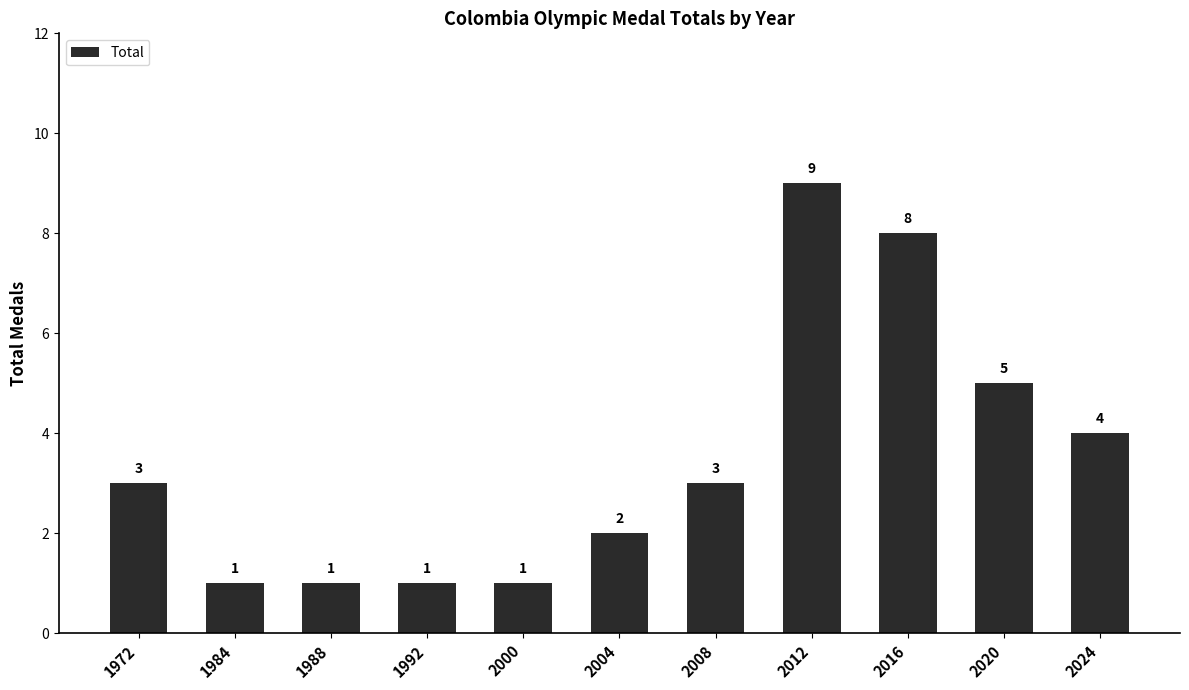

What is the difference between the maximum and minimum values?

8